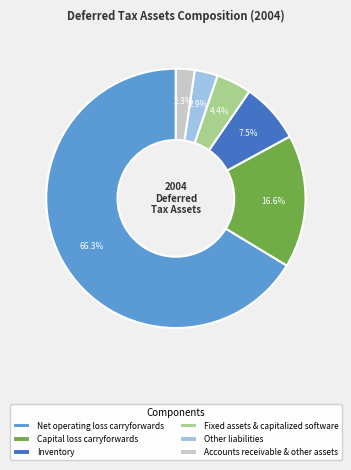

Between Accounts receivable & other assets and Net operating loss carryforwards, which is larger?

Net operating loss carryforwards